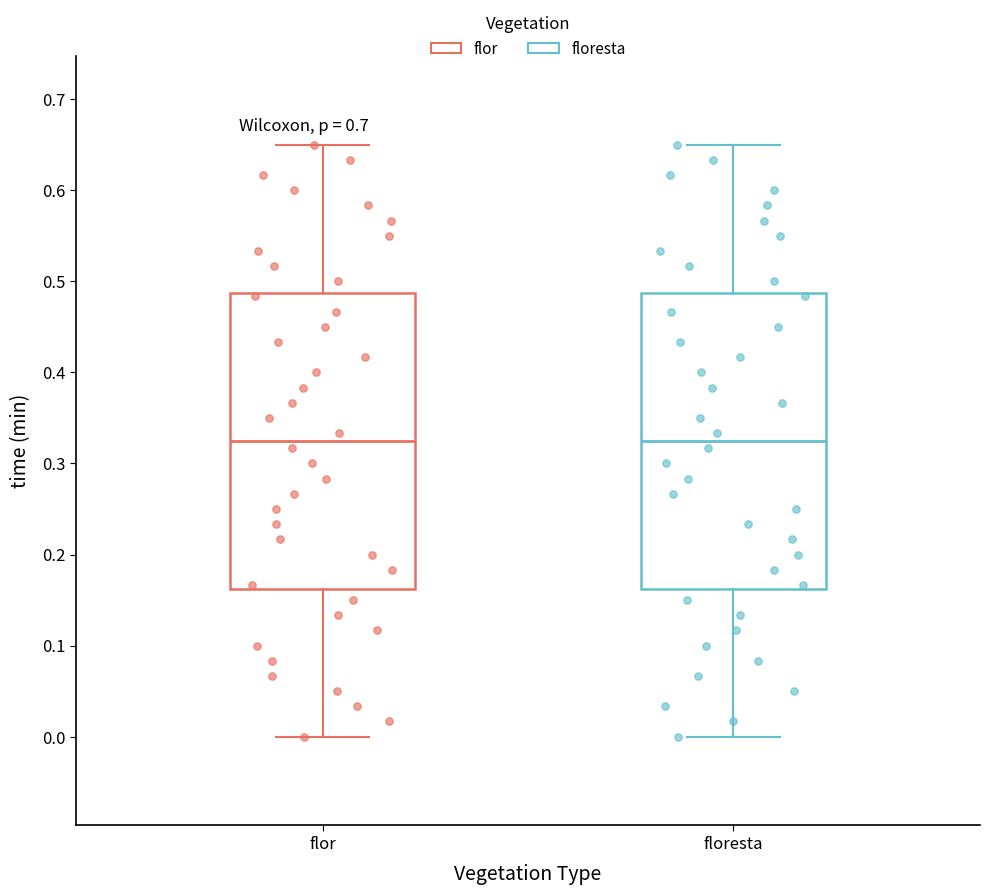

Reading left to right, read every box against the y-axis: the position of its median line, the range the box covers, and the ends of its whiskers. The values are not printed on the chart, so give them approximately, as read against the axis.

flor: median 0.33, box 0.16 to 0.49, whiskers 0.00 to 0.65
floresta: median 0.33, box 0.16 to 0.49, whiskers 0.00 to 0.65